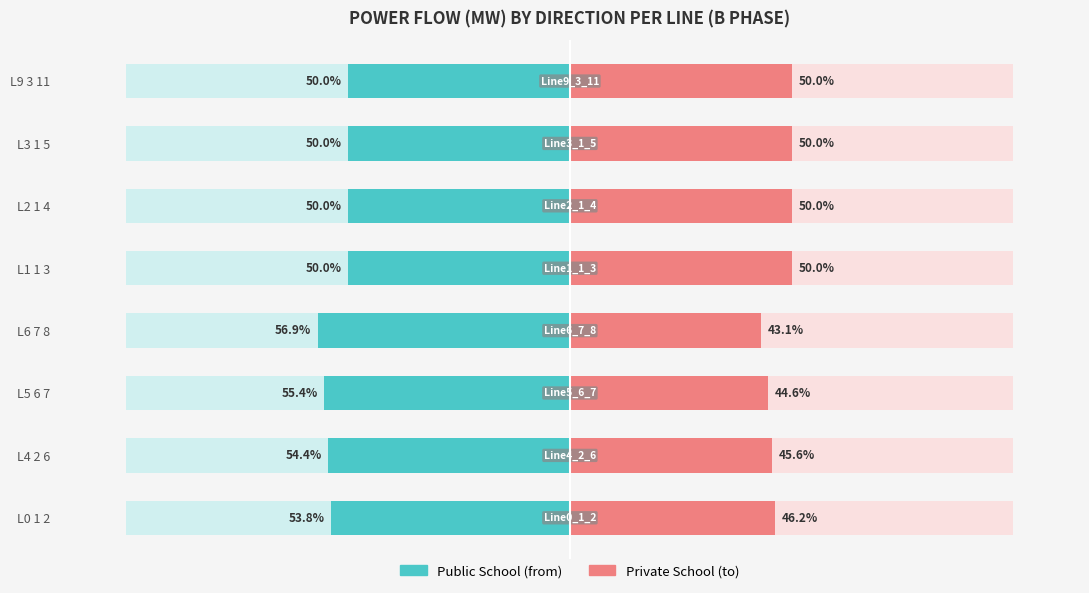

Rank the categories by Private School value from highest to lowest.

L9 3 11, L1 1 3, L2 1 4, L3 1 5, L0 1 2, L4 2 6, L5 6 7, L6 7 8